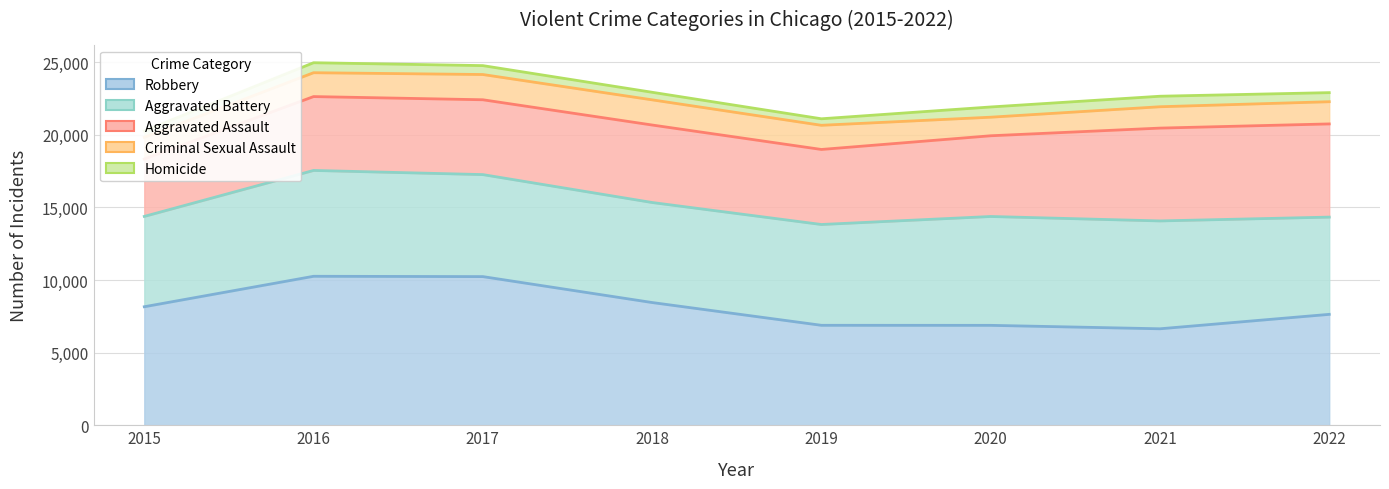

What is the sum of all Criminal Sexual Assault values?

12559